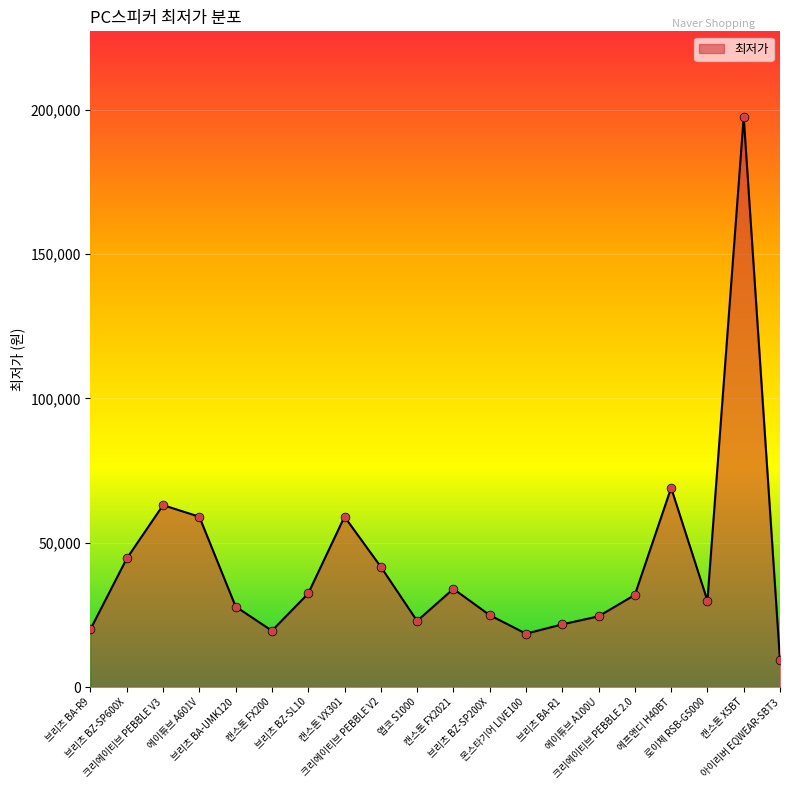

What is the change in value from 캔스톤 VX301 to 캔스톤 FX2021?

-25000